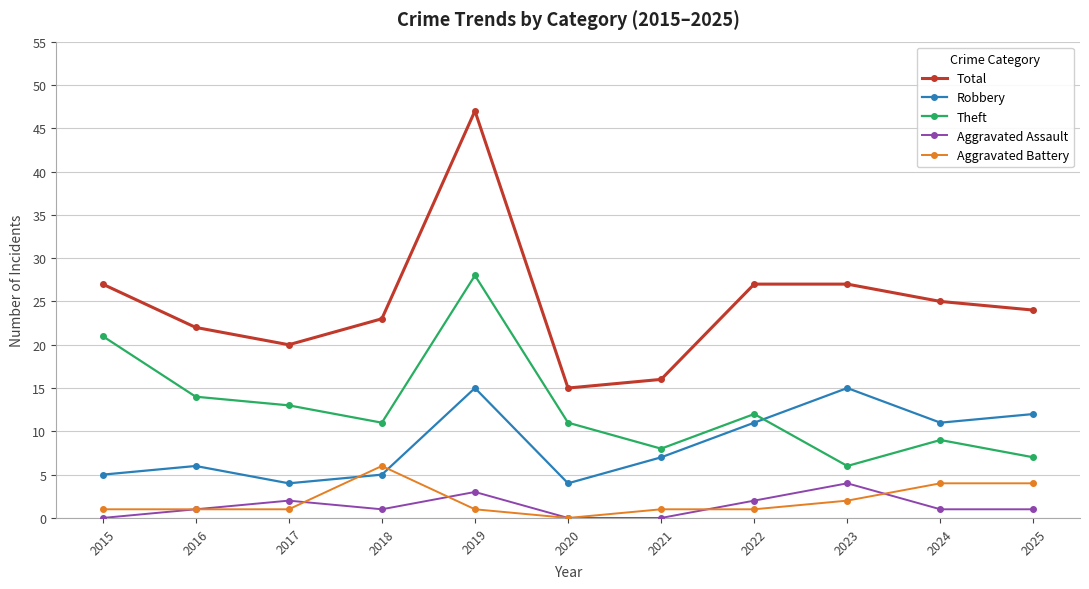

Reading left to right, what are all the values shown in this chart?

Total: 27	22	20	23	47	15	16	27	27	25	24
Robbery: 5	6	4	5	15	4	7	11	15	11	12
Theft: 21	14	13	11	28	11	8	12	6	9	7
Aggravated Assault: 0	1	2	1	3	0	0	2	4	1	1
Aggravated Battery: 1	1	1	6	1	0	1	1	2	4	4